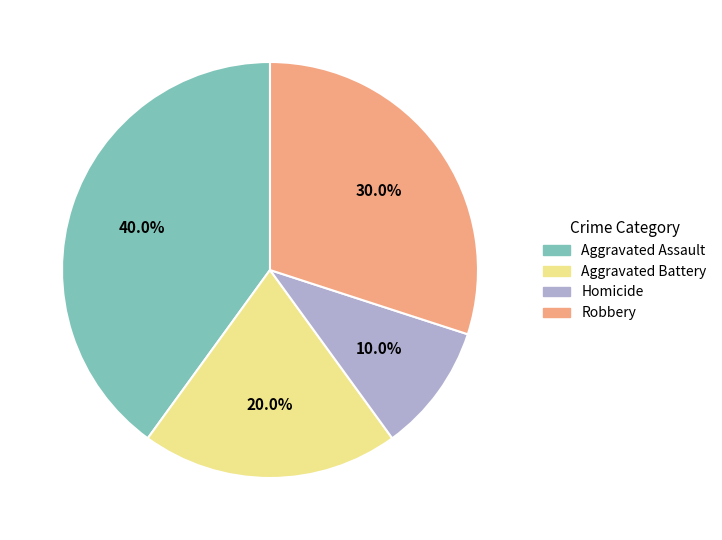

How many segments does this pie chart have?

4